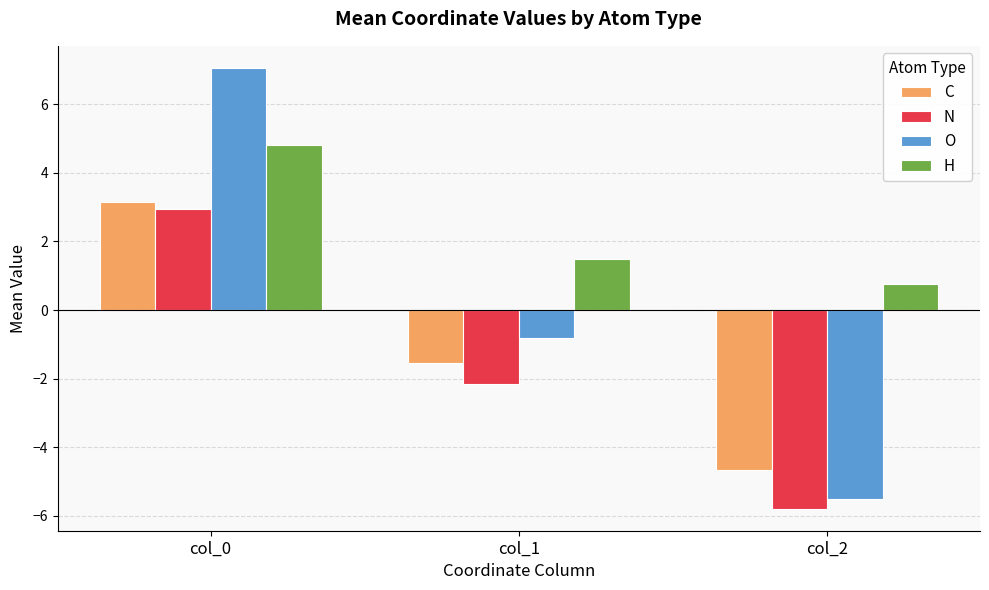

List the series in order of their peak value, lowest first.

N, C, H, O